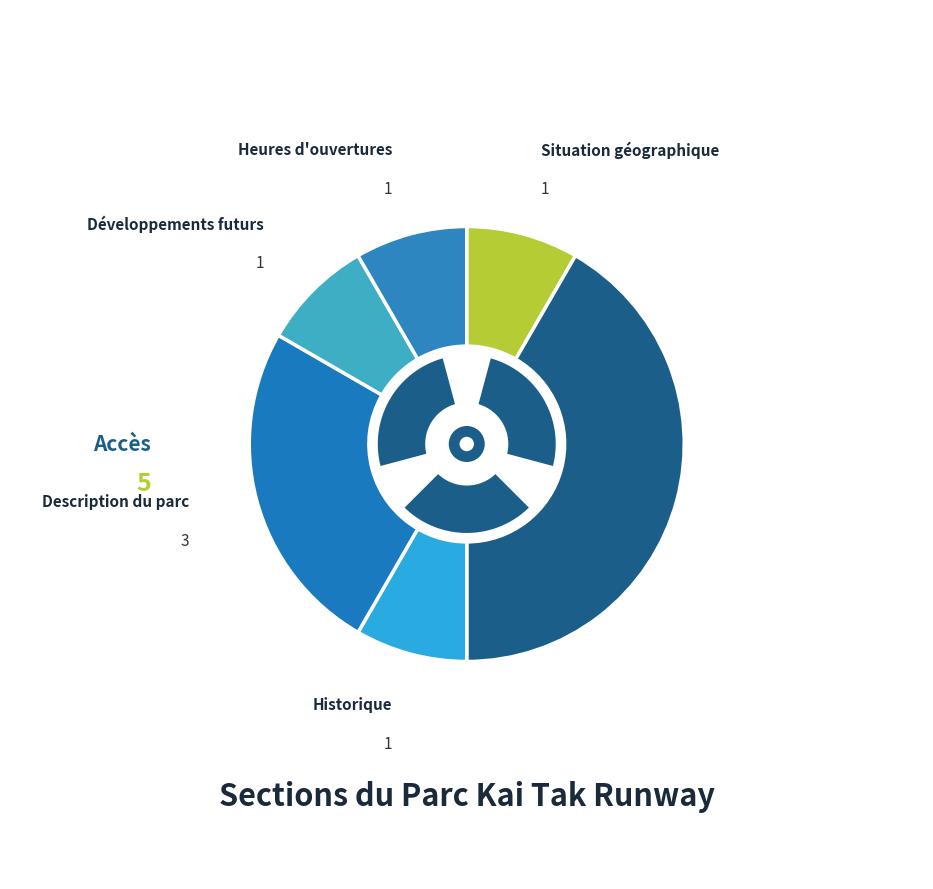

Which category has the smallest portion of the pie?

Situation géographique